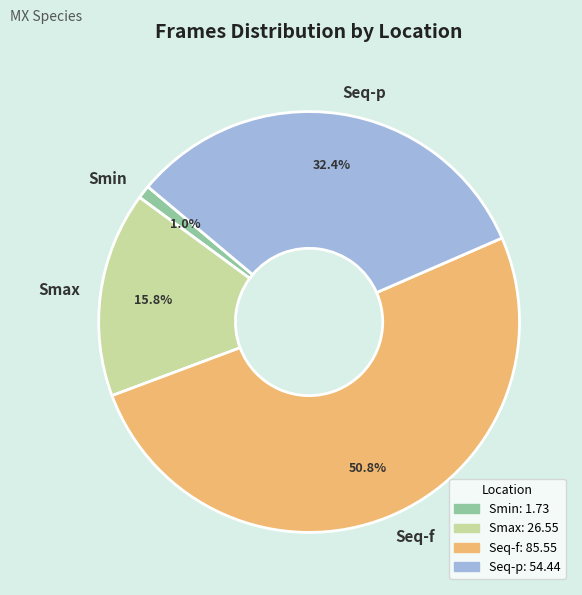

Between Seq-p and Smax, which is larger?

Seq-p